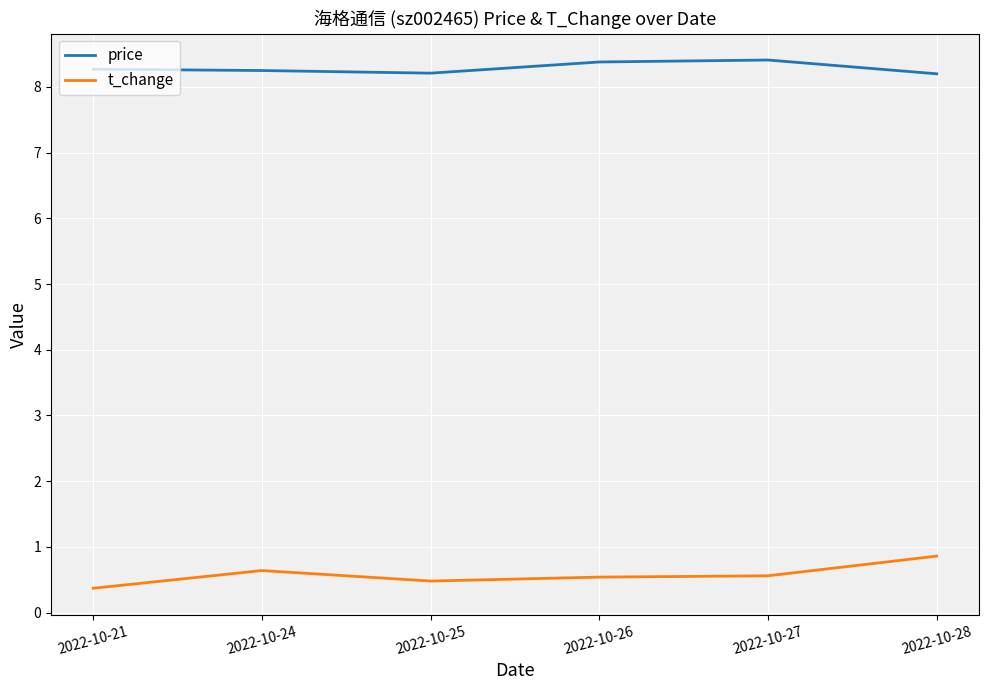

What is the spread (max minus min) of values at 2022-10-28?

7.3